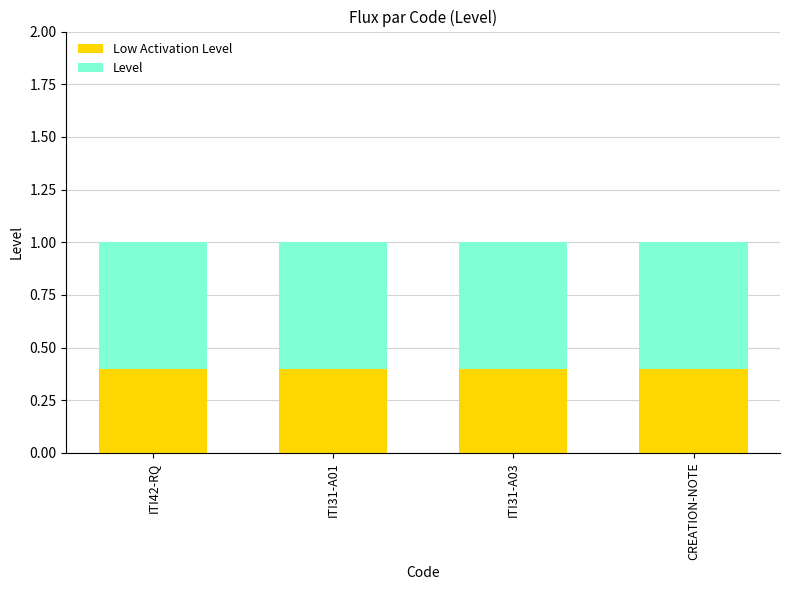

What is the total value across all series at ITI42-RQ?

1.0